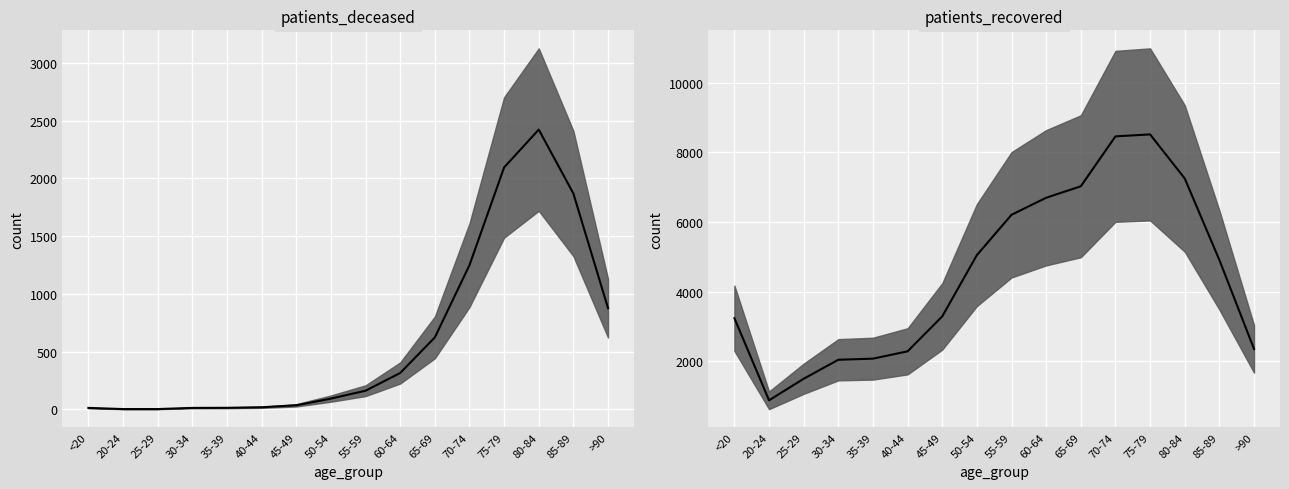

True or false: patients_recovered and patients_deceased intersect in this chart.

False